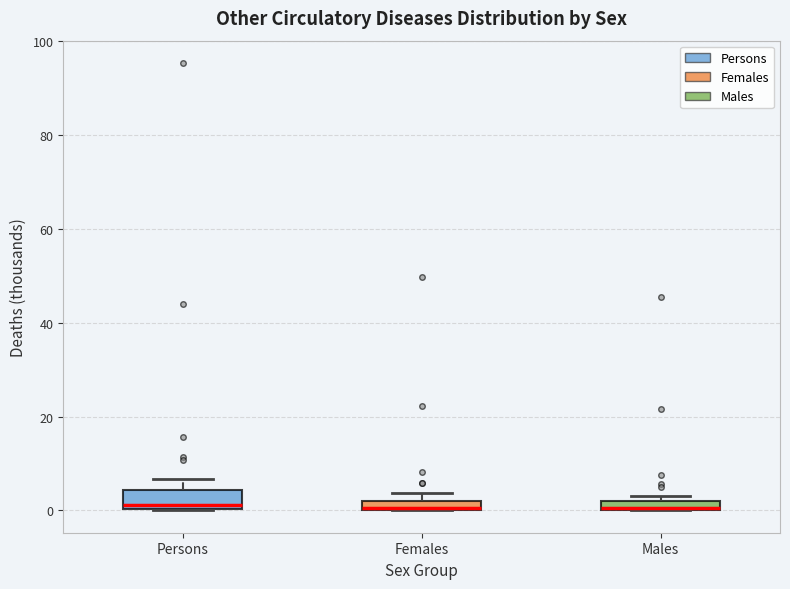

Where does the median line of the box for Persons sit on the y-axis? The values are not printed on the chart, so give them approximately, as read against the axis.

2